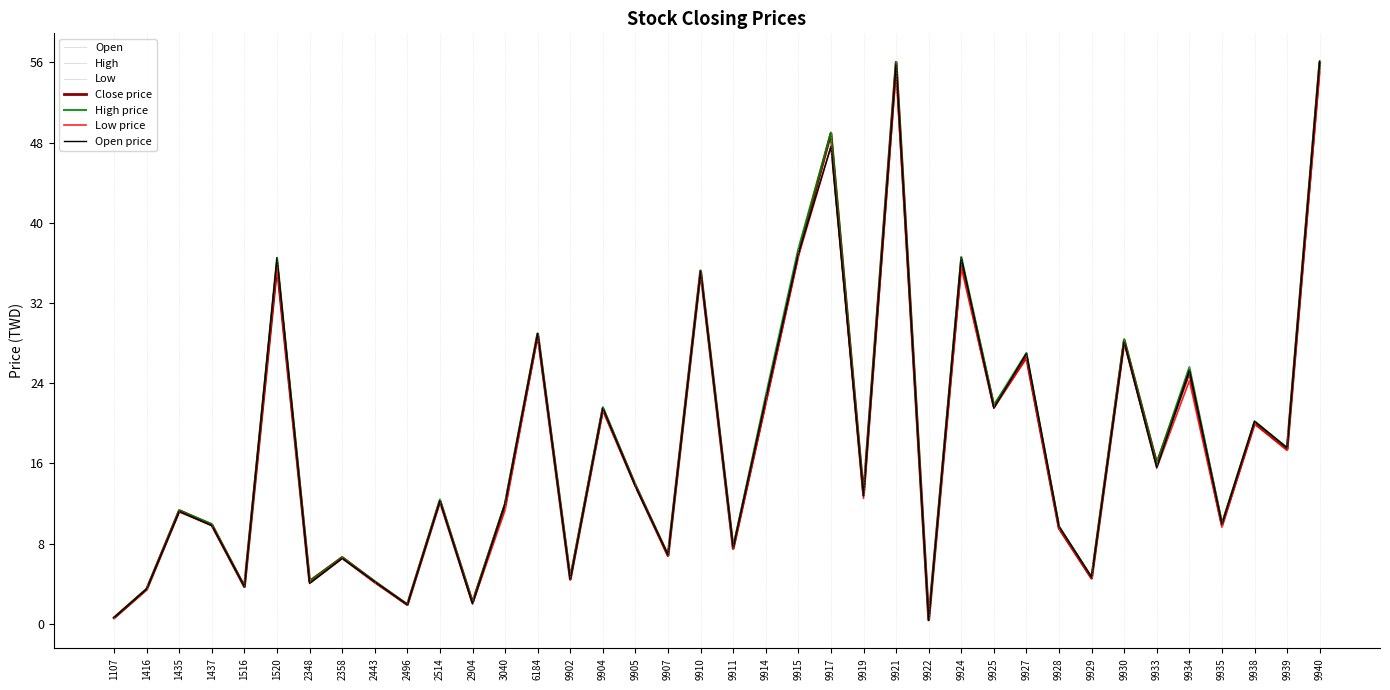

At how many categories does at least one series exceed 21?

14